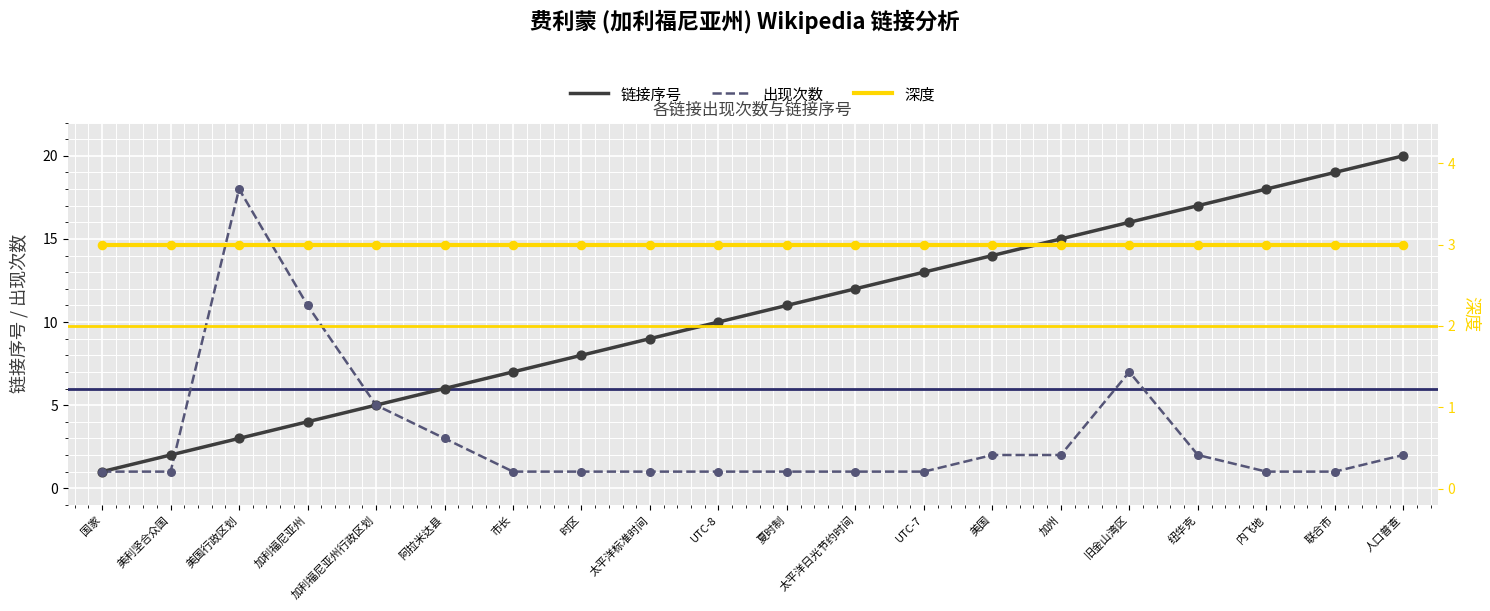

Which series has the largest total across all categories?

链接序号